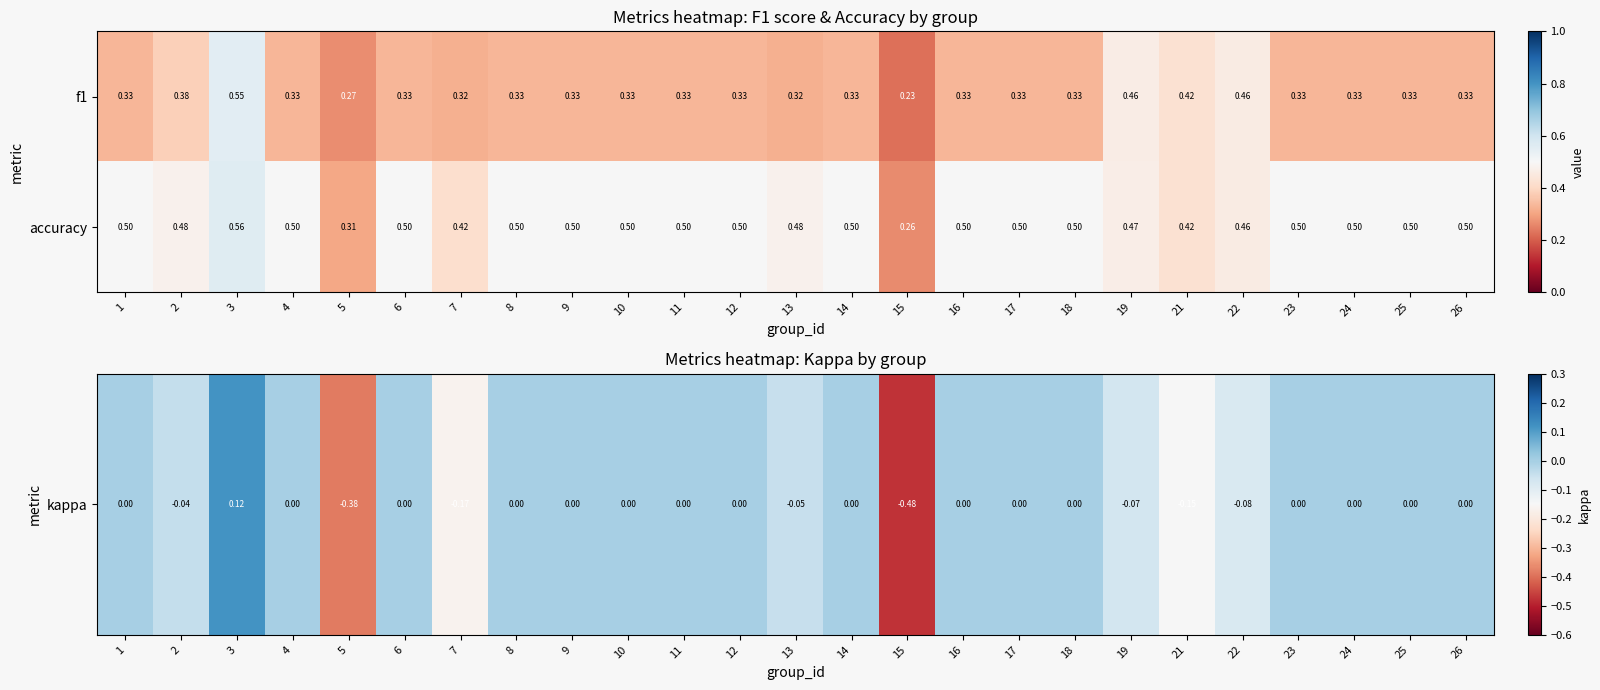

At which category does the chart reach its minimum across all series?

15